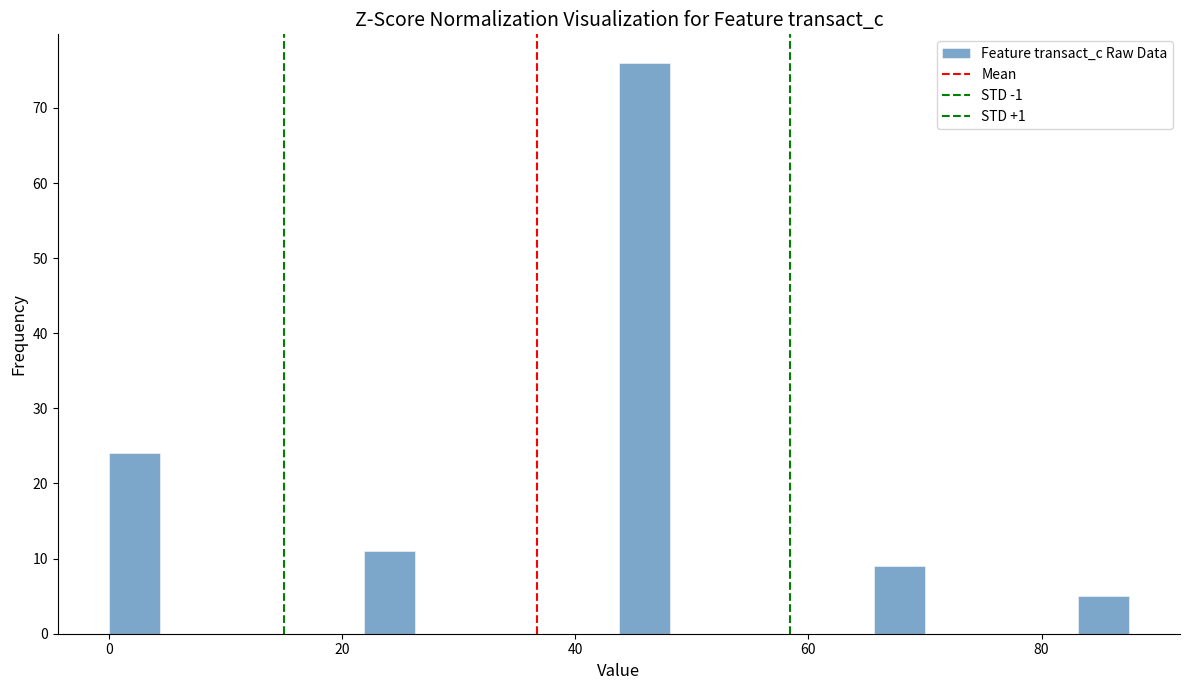

Read against the x-axis, roughly where is the centre of the tallest bar?

46